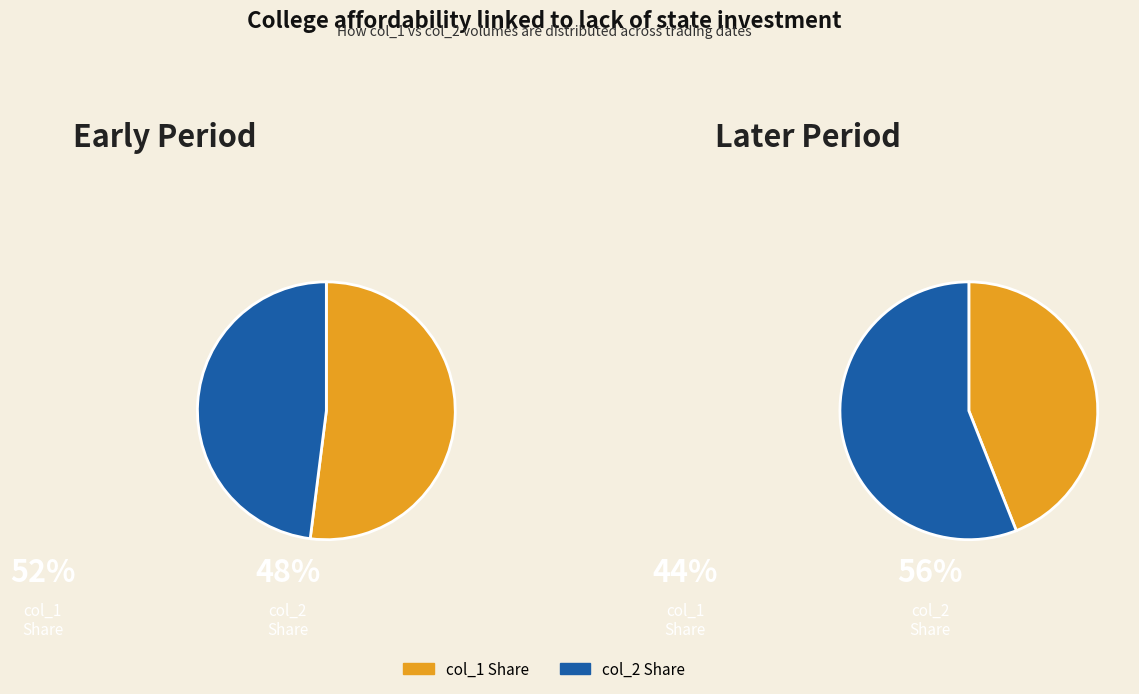

True or false: 102/10/03 accounts for 16% of the total.

False